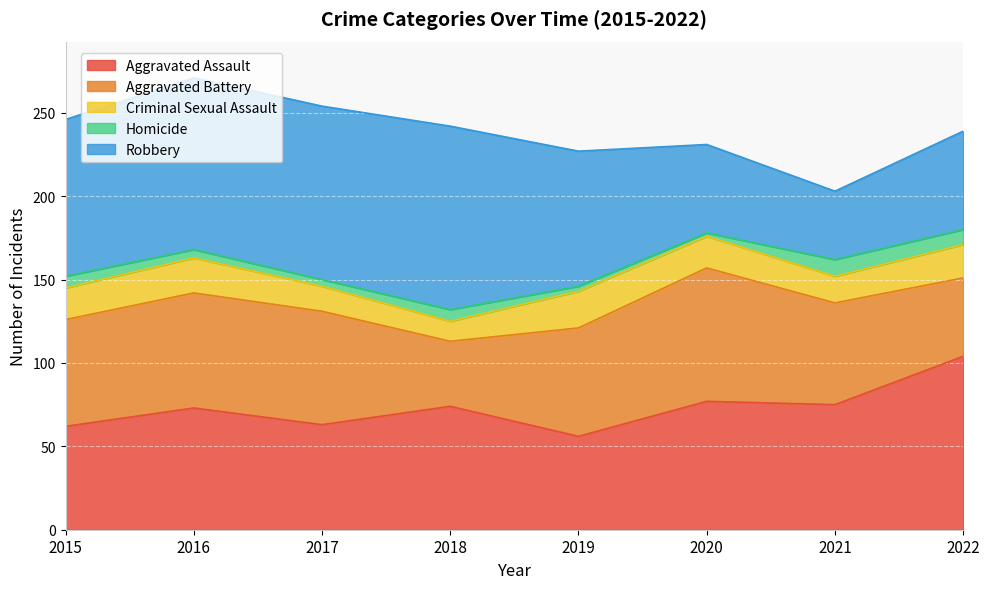

How many interior local peaks does the Robbery series have?

1